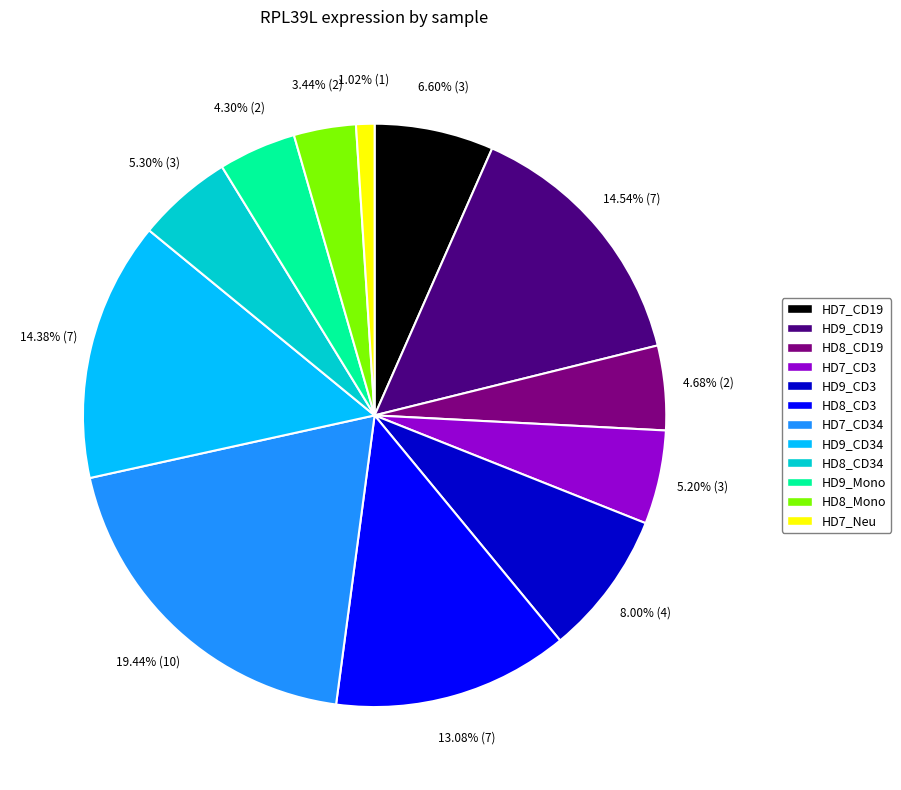

Is there any slice that represents more than half of the pie?

No